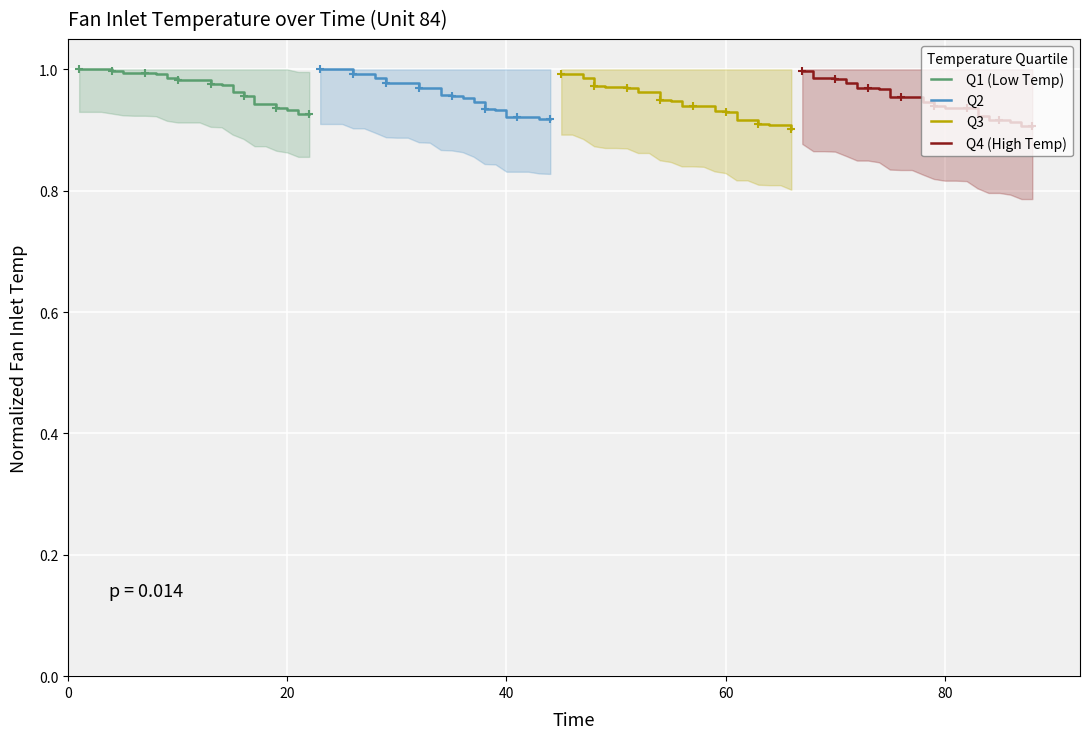

Reading left to right, what are all the values shown in this chart?

Q1 (Low Temp): 1.0	1.0	1.0	1.0	1.0	1.0	1.0	1.0	1.0	1.0	1.0	1.0	1.0	1.0	1.0	1.0	0.9	0.9	0.9	0.9	0.9	0.9
Q2: 1.0	1.0	1.0	1.0	1.0	1.0	1.0	1.0	1.0	1.0	1.0	1.0	1.0	1.0	0.9	0.9	0.9	0.9	0.9	0.9	0.9	0.9
Q3: 1.0	1.0	1.0	1.0	1.0	1.0	1.0	1.0	1.0	1.0	0.9	0.9	0.9	0.9	0.9	0.9	0.9	0.9	0.9	0.9	0.9	0.9
Q4 (High Temp): 1.0	1.0	1.0	1.0	1.0	1.0	1.0	1.0	1.0	1.0	1.0	0.9	0.9	0.9	0.9	0.9	0.9	0.9	0.9	0.9	0.9	0.9